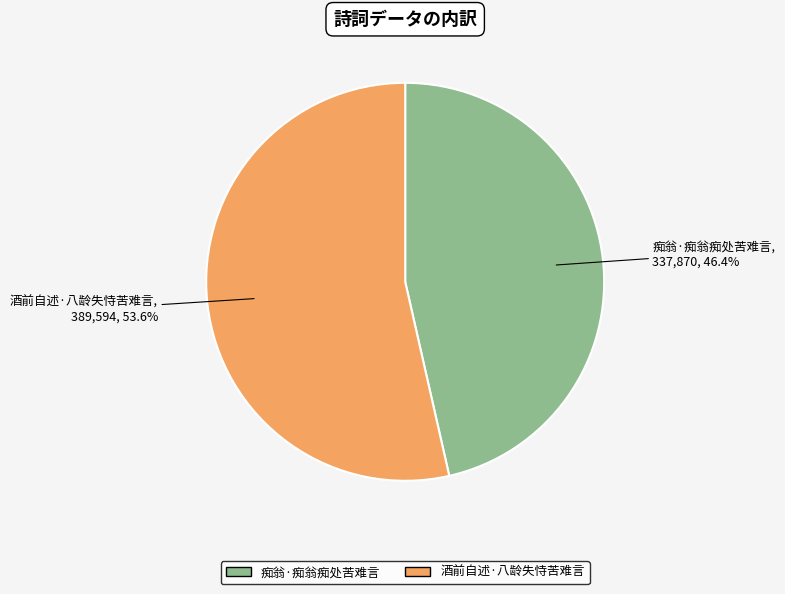

Does 酒前自述·八龄失恃苦难言 account for over 50% of the chart?

Yes